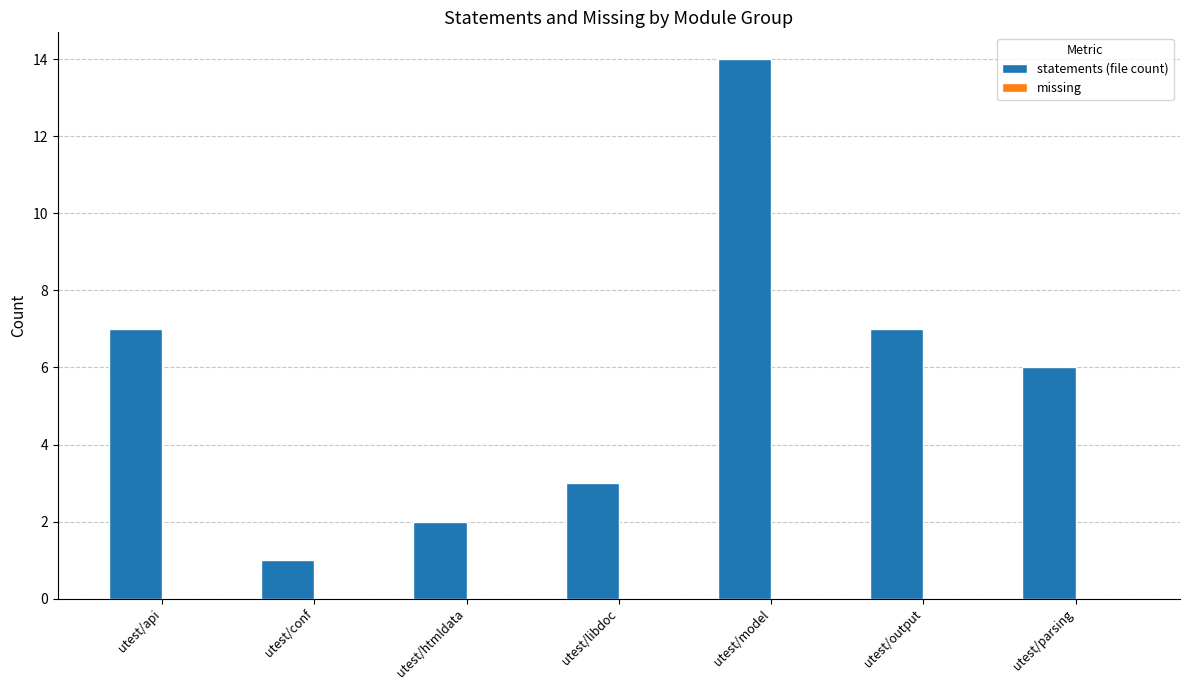

What is the value of the 4th bar from the left?

3